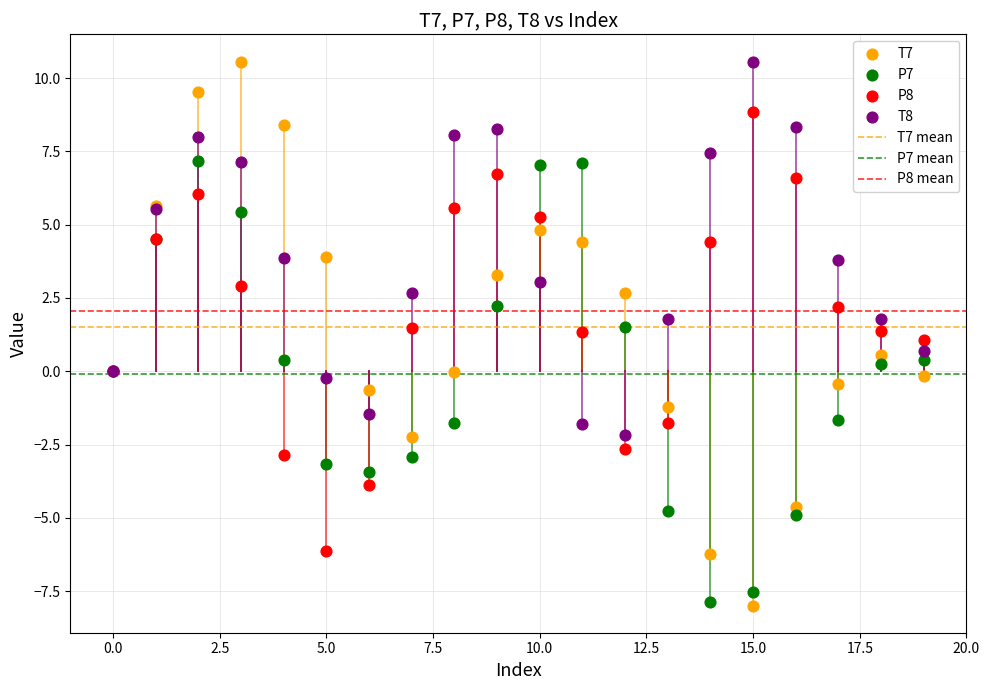

Which series has the widest spread of Y values?

T7